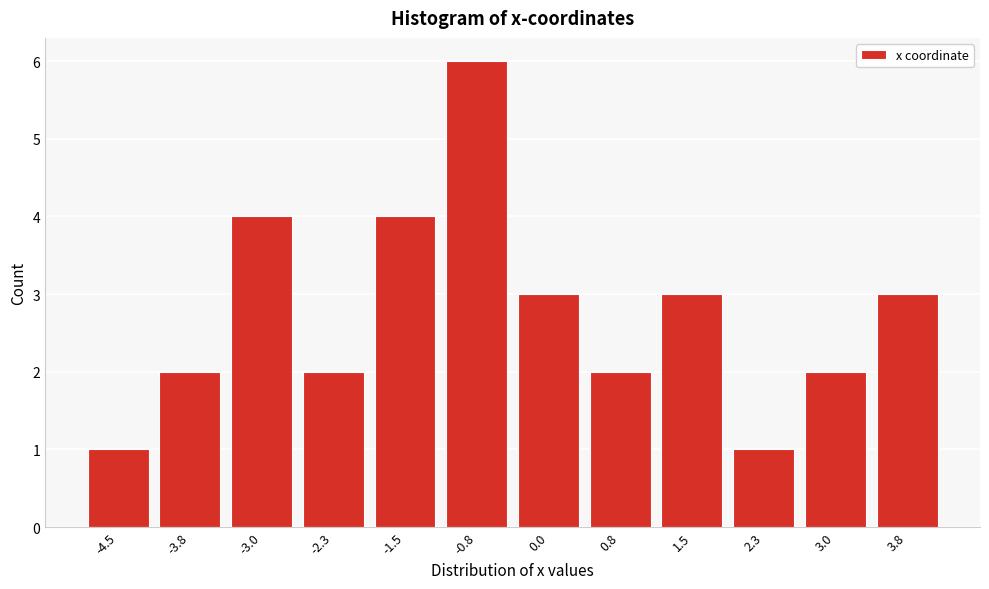

Reading right to left, what are all the values shown in this chart?

3	2	1	3	2	3	6	4	2	4	2	1